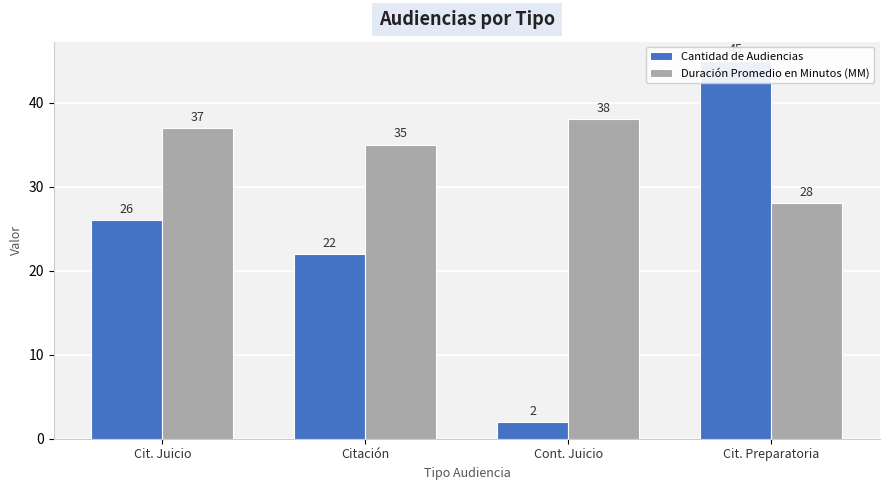

What is the label of the 2nd bar from the left?

Citación